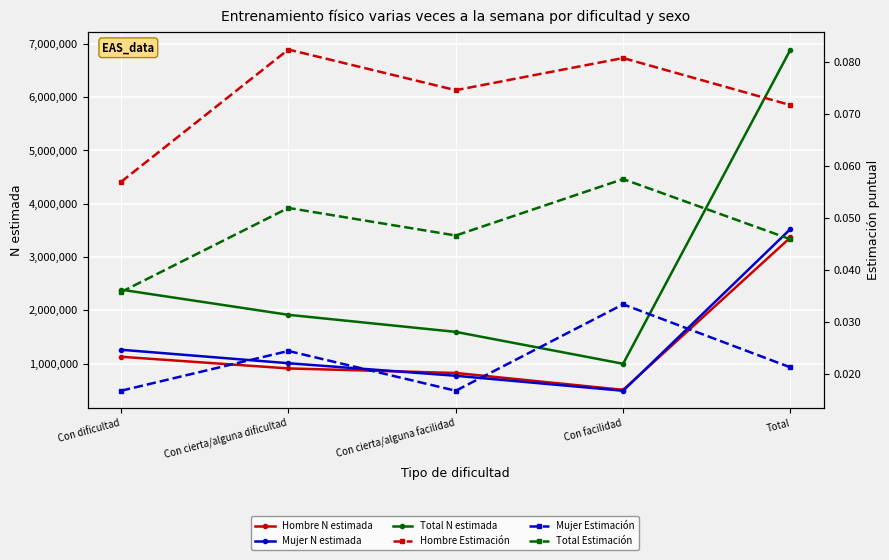

The value of Hombre Estimación at Total is 0.1. True or false?

True